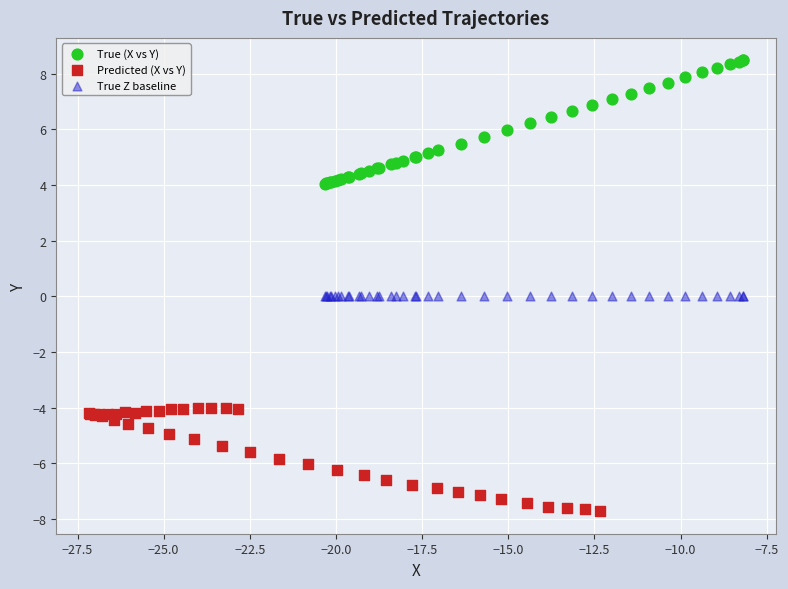

Which series contains the highest Y value?

True (X vs Y)